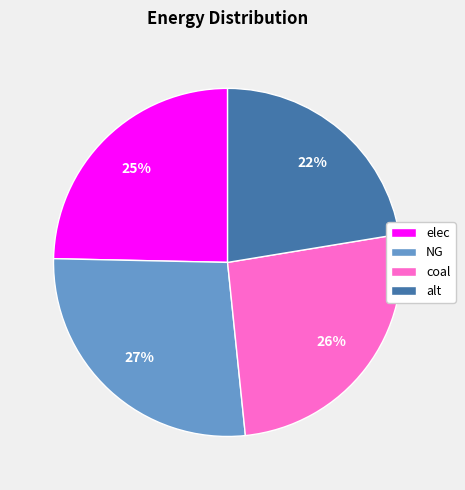

How many segments does this pie chart have?

4